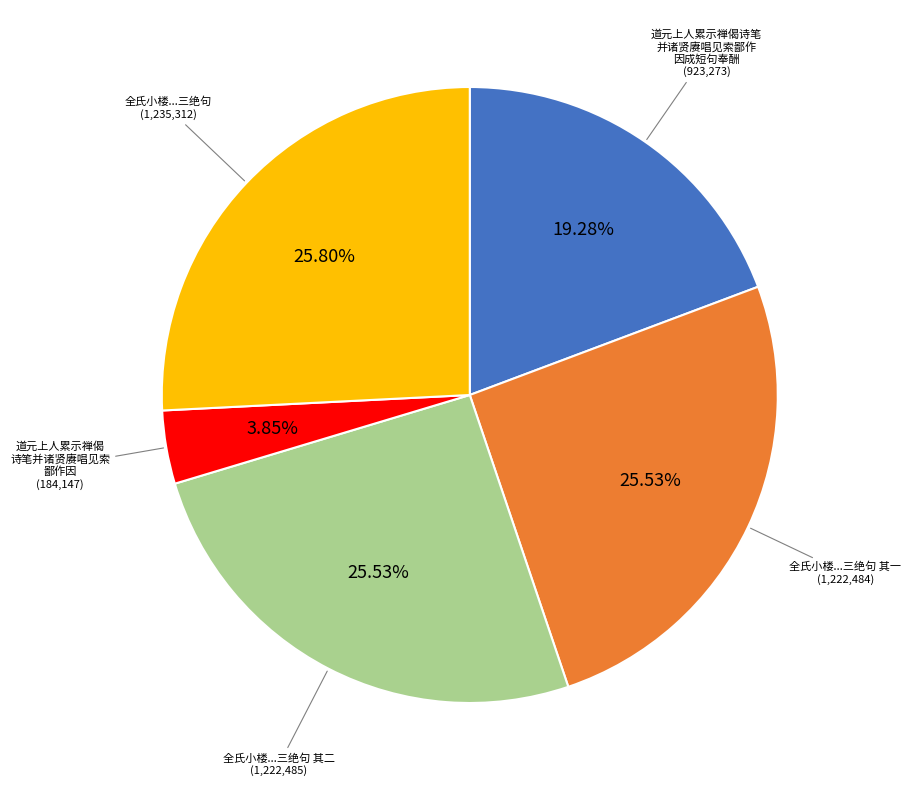

Is there a majority slice in this chart?

No